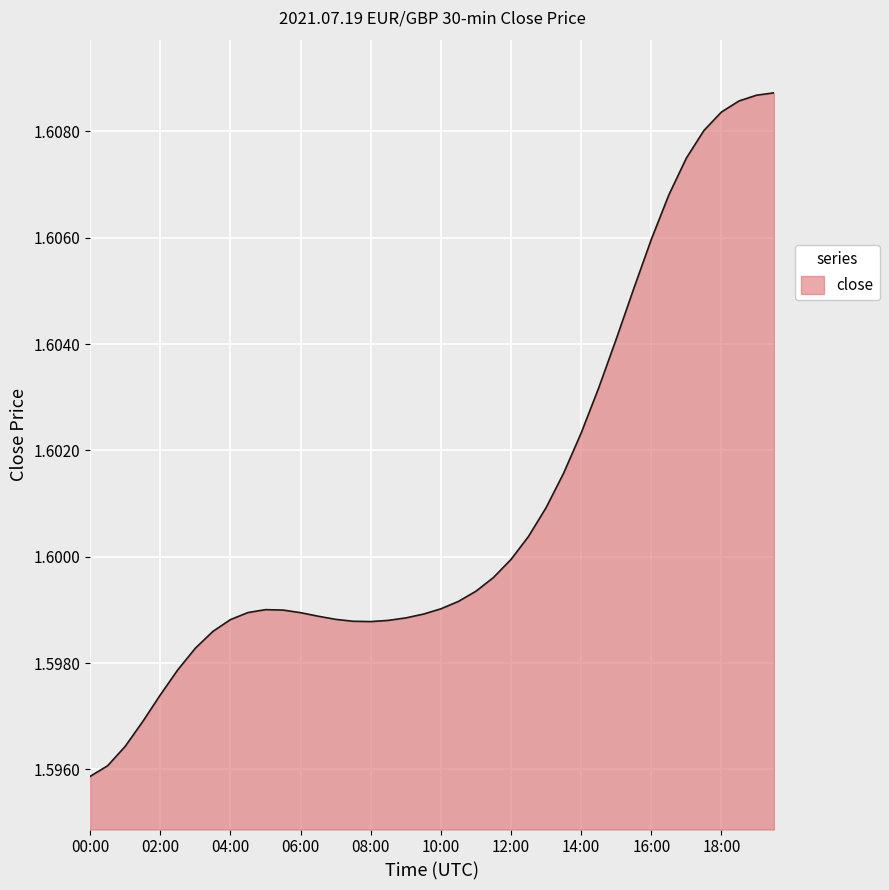

What is the smallest value displayed?

1.6